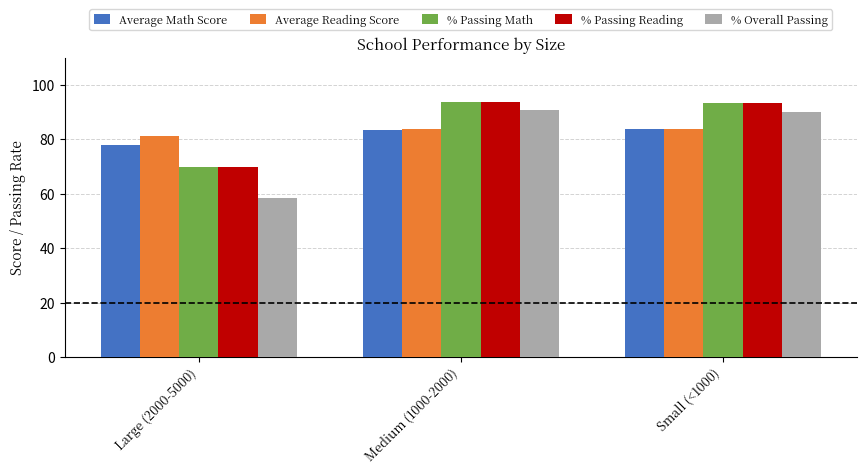

What is the label of the 1st bar from the right?

Small (<1000)